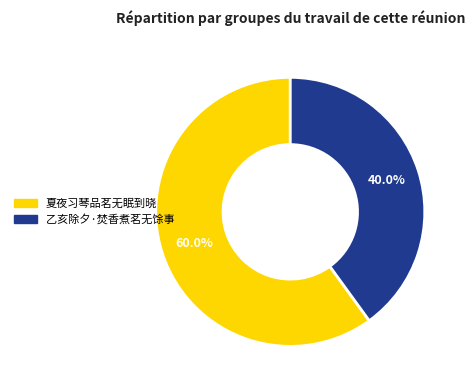

Is there any slice that represents more than half of the pie?

Yes